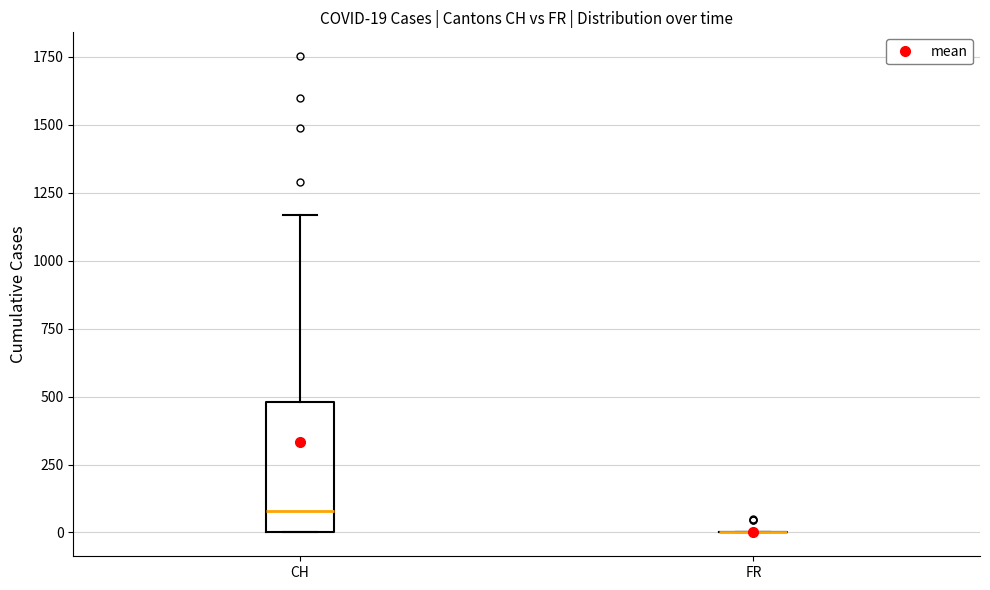

Which box is the tallest, from its lower edge to its upper edge?

CH